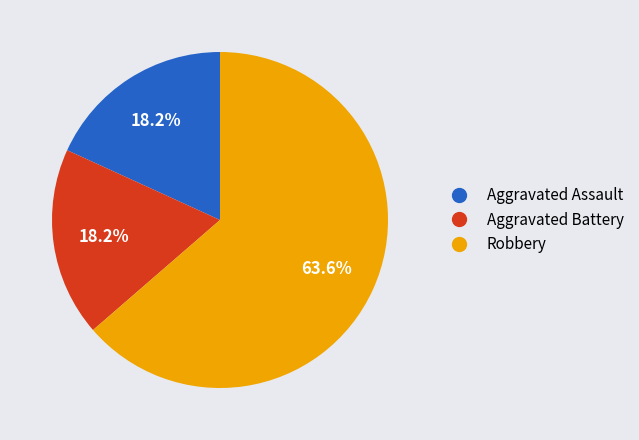

How many slices are in this pie chart?

3